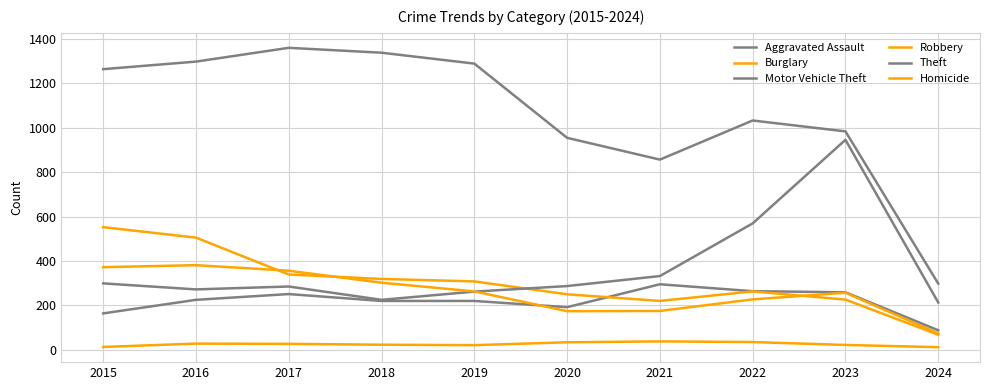

List the labels in order of Robbery value, smallest first.

2024, 2020, 2021, 2022, 2023, 2019, 2018, 2017, 2015, 2016